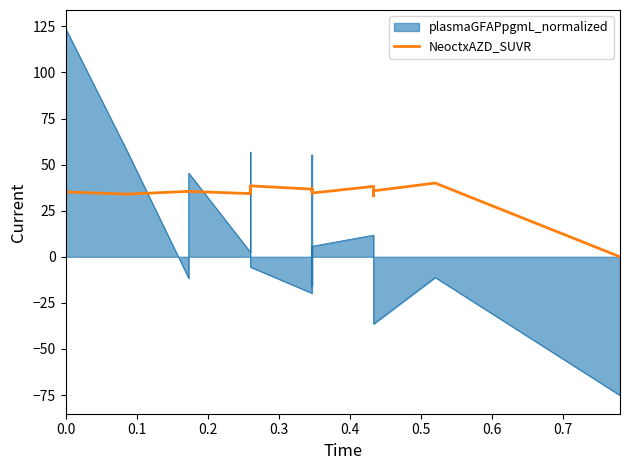

The value at 0.2 is 35.5. True or false?

True